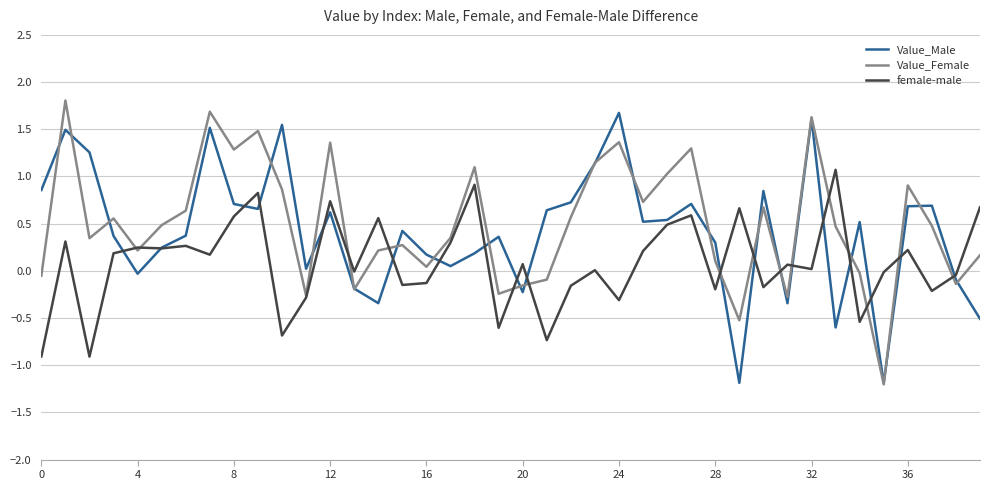

What is the greatest value displayed?

1.8